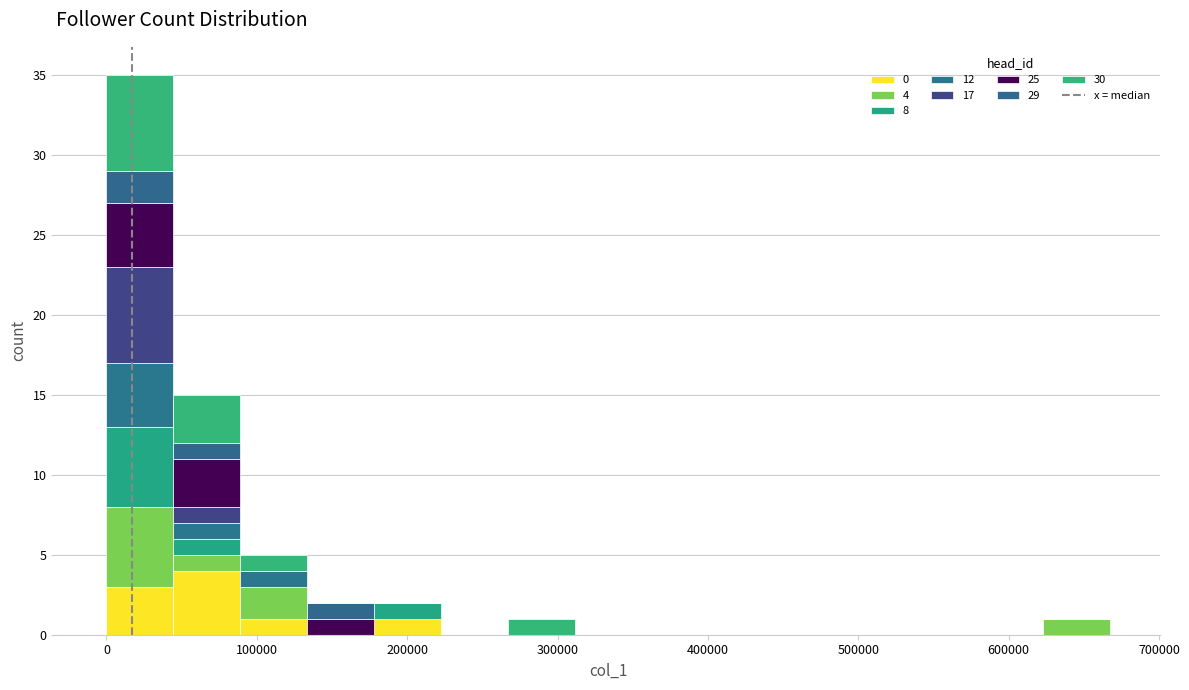

Which range on the x-axis has the tallest stacked bar (by total height)?

0 to 40000